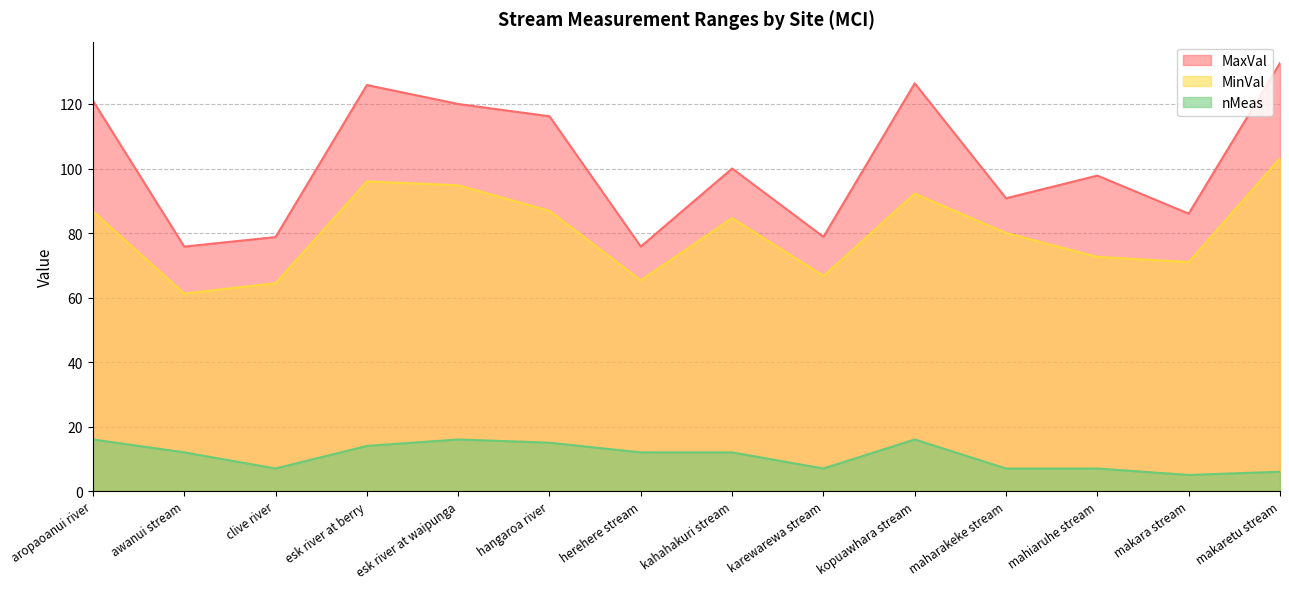

Count the number of categories in the chart.

14